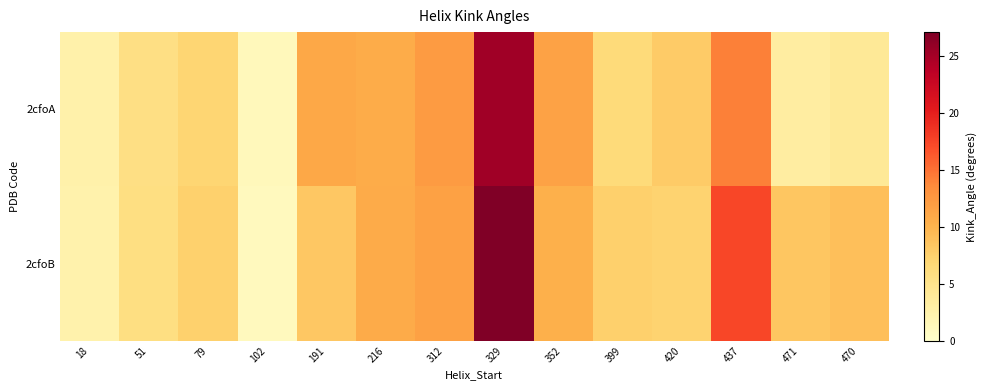

Reading left to right, what are all the values shown in this chart?

2cfoA: 18=2.6	51=5.7	79=7.0	102=1.3	191=11.1	216=10.6	312=12.3	329=25.3	352=11.6	399=6.5	420=8.0	437=14.3	471=3.3	470=4.1
2cfoB: 18=2.5	51=5.8	79=7.5	102=1.1	191=8.3	216=10.8	312=11.7	329=27.1	352=10.3	399=7.6	420=7.2	437=17.5	471=8.5	470=9.0